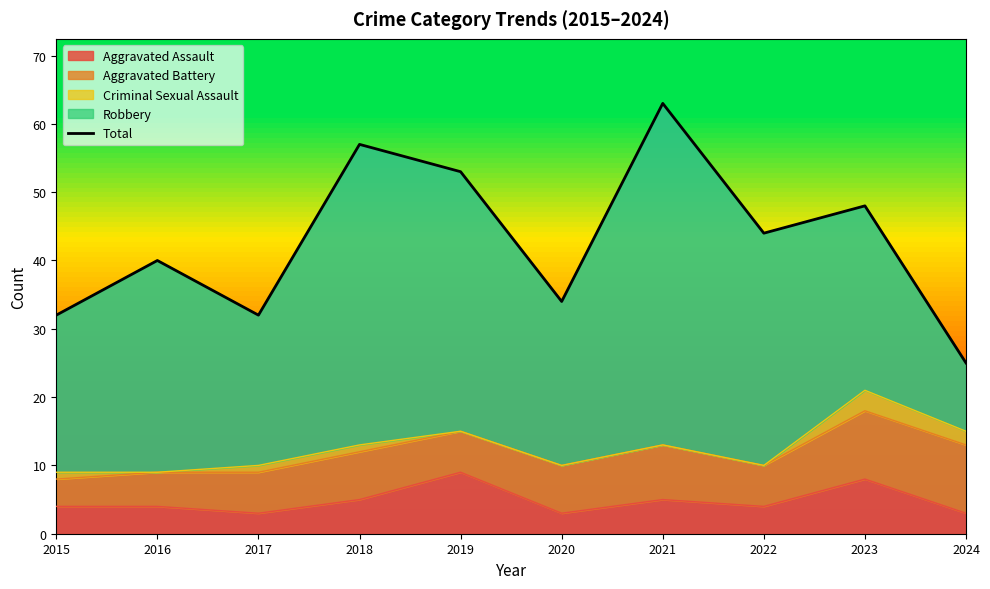

What is the sum of all values?

428